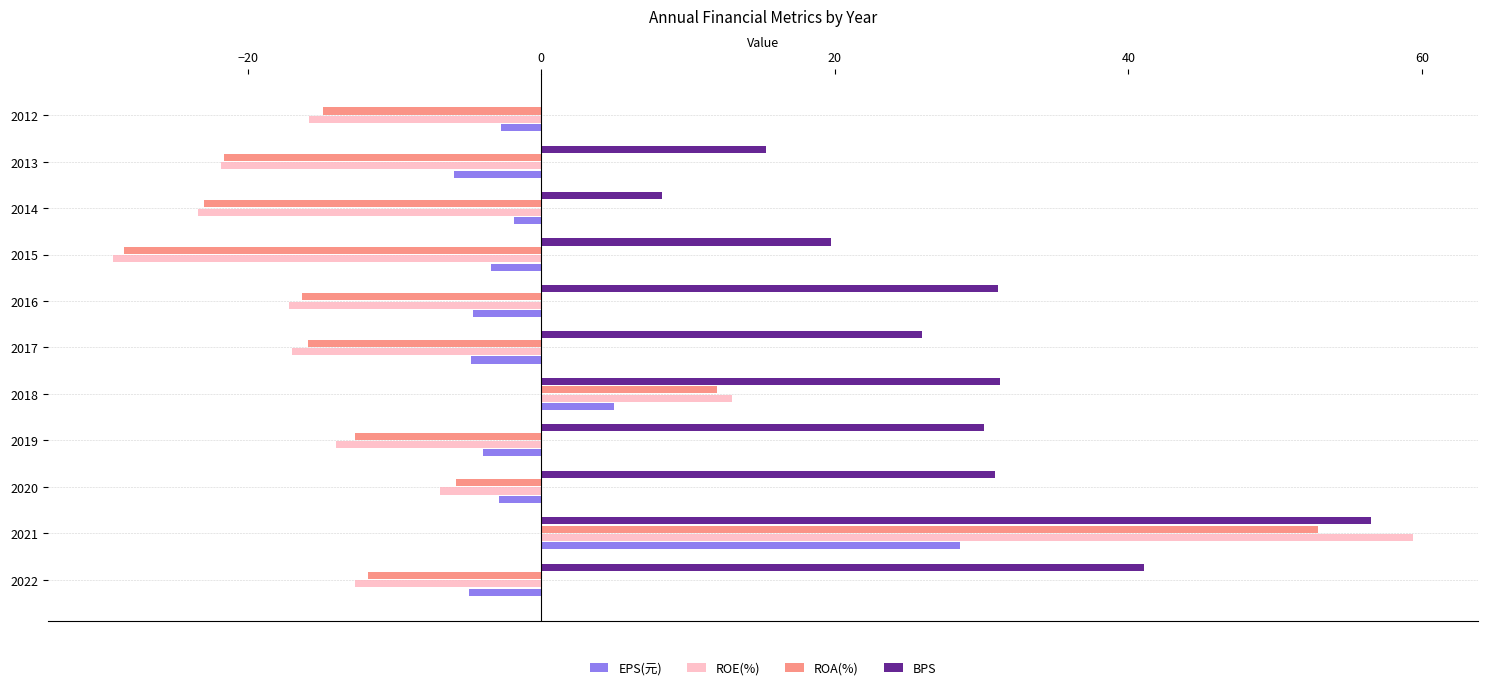

Between 2017 and 2015, which series saw the biggest shift?

ROA(%)